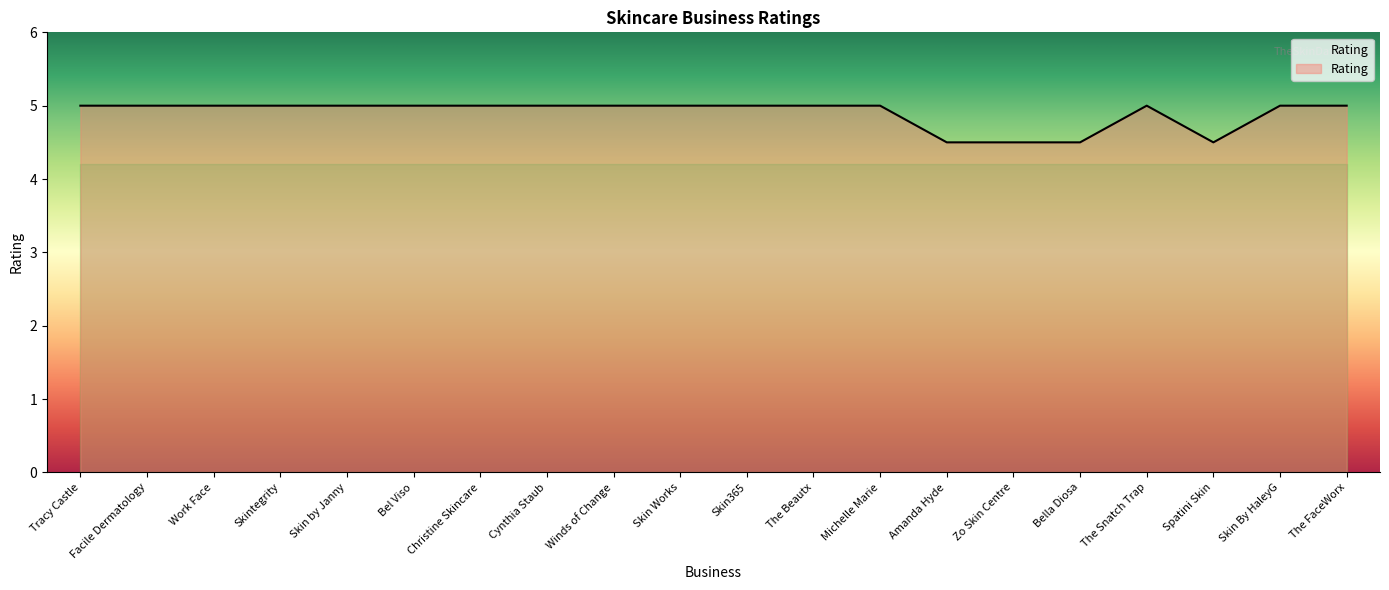

True or false: the data shows 5.0 at Winds of Change.

True